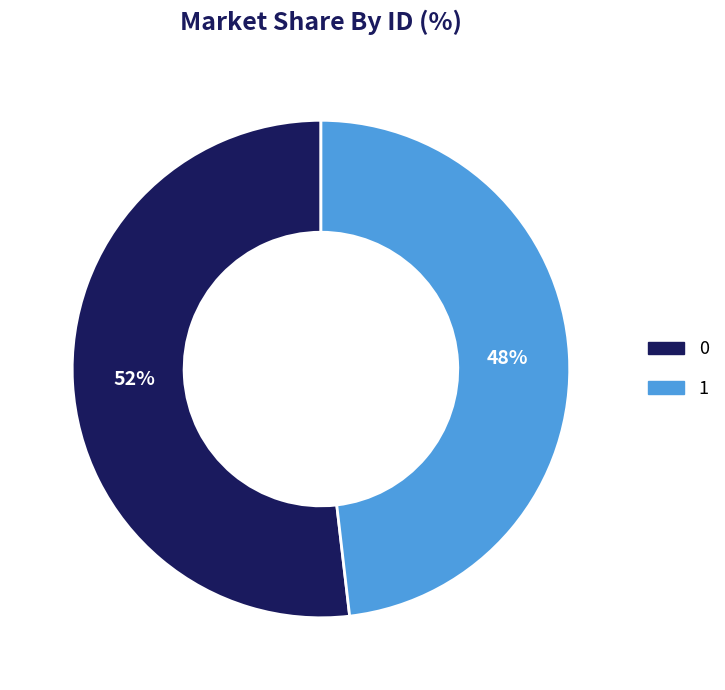

Approximately how many times larger is the value at 0 compared to 1?

1.1